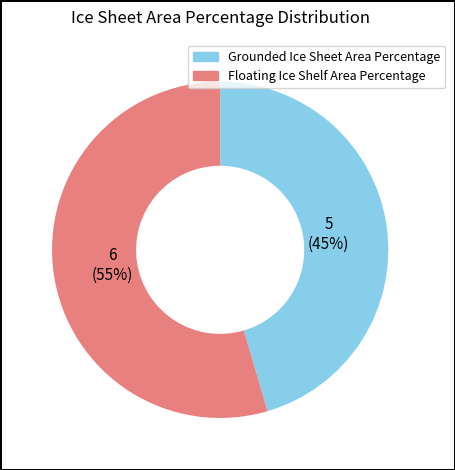

Rank the categories by value from lowest to highest.

Grounded Ice Sheet Area Percentage, Floating Ice Shelf Area Percentage